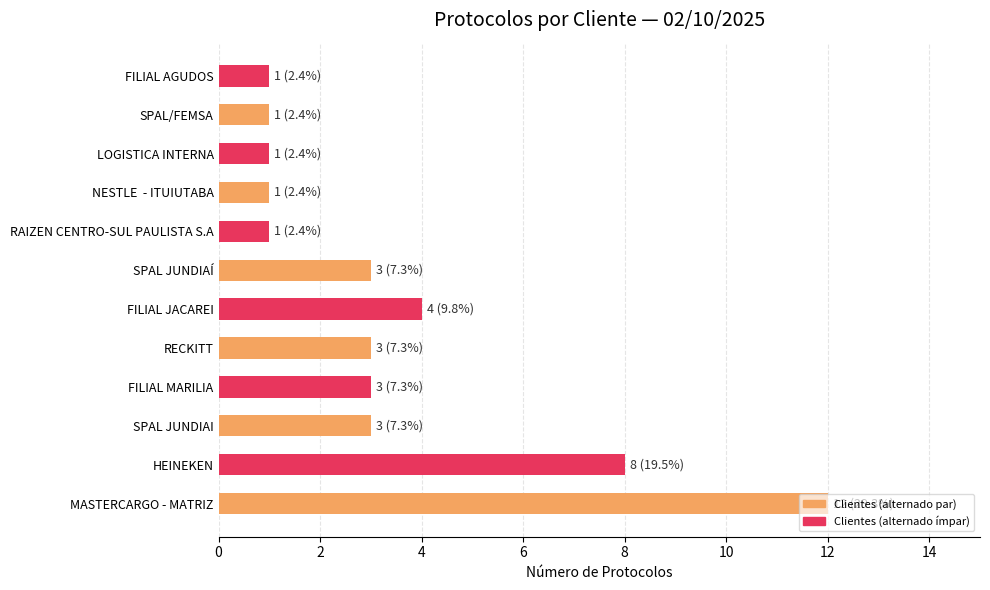

What is the sum of all values?

41